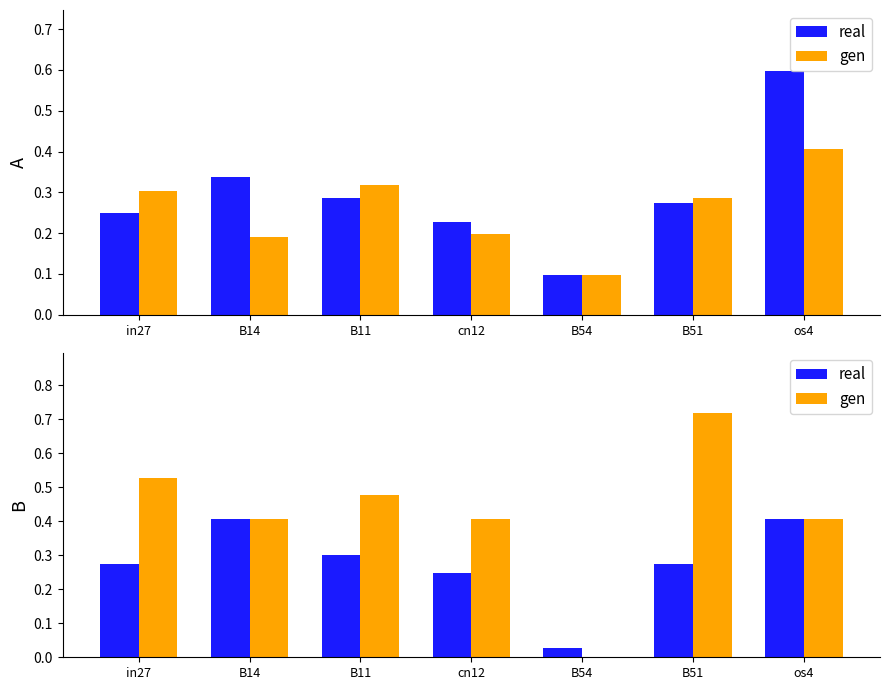

At which label is gen closest to 0?

B54